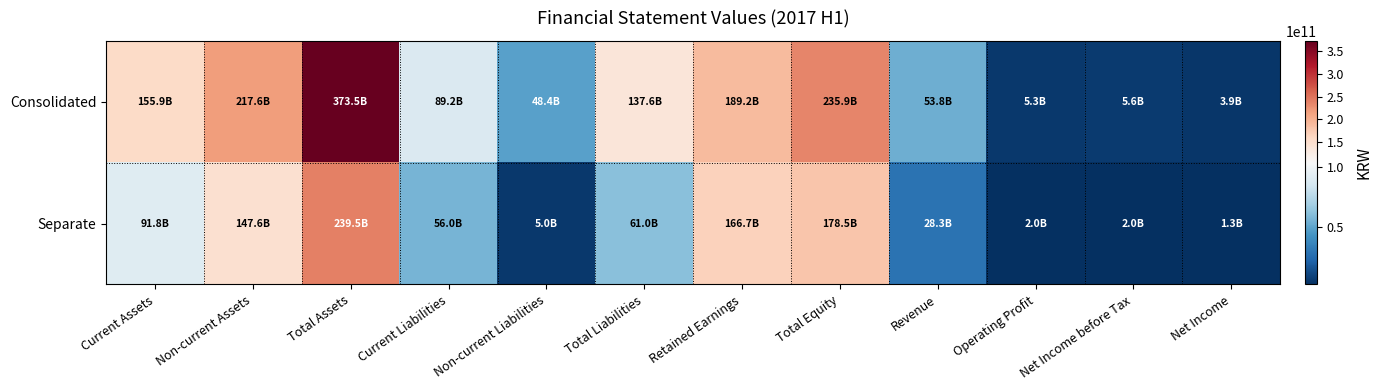

Reading right to left, transcribe all the data shown in this chart.

Consolidated: Net Income=3906246765	Net Income before Tax=5591556144	Operating Profit=5336757075	Revenue=53794186904	Total Equity=235891870484	Retained Earnings=189183948420	Total Liabilities=137615566705	Non-current Liabilities=48449233668	Current Liabilities=89166333037	Total Assets=373507437189	Non-current Assets=217586370821	Current Assets=155921066368
Separate: Net Income=1344584697	Net Income before Tax=2042854209	Operating Profit=2036564152	Revenue=28251313081	Total Equity=178481807591	Retained Earnings=166728145813	Total Liabilities=60985427833	Non-current Liabilities=4988766754	Current Liabilities=55996661079	Total Assets=239467235424	Non-current Assets=147646333288	Current Assets=91820902136